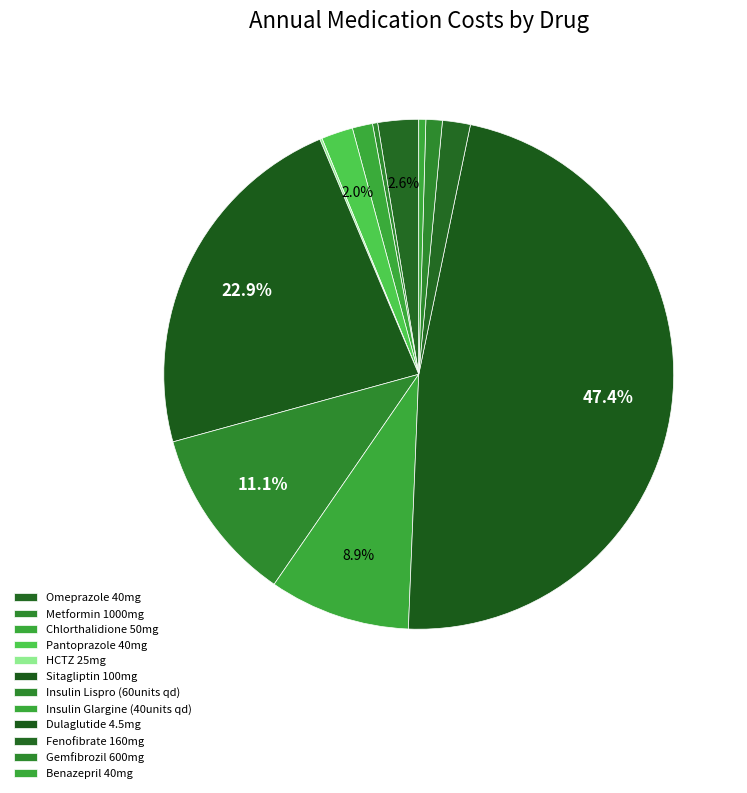

Does Benazepril 40mg represent more than half of the total?

No